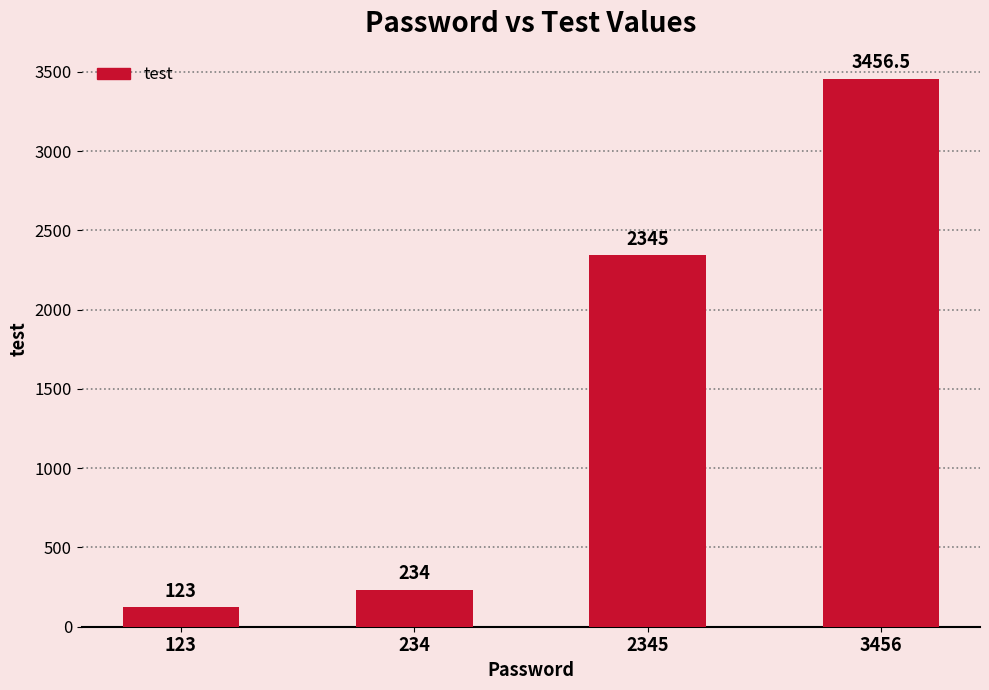

How many values are below 2345?

2